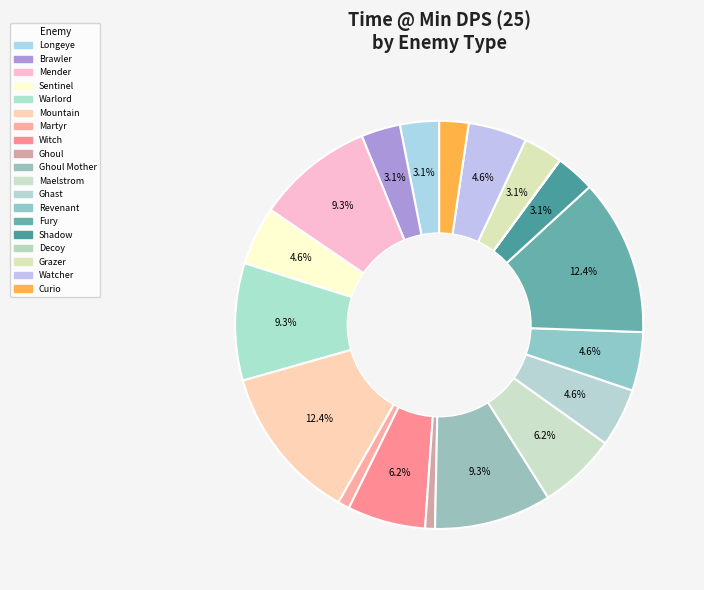

Rank the categories by value from highest to lowest.

Mountain, Fury, Mender, Warlord, Ghoul Mother, Witch, Maelstrom, Sentinel, Ghast, Revenant, Watcher, Longeye, Brawler, Shadow, Grazer, Curio, Martyr, Ghoul, Decoy